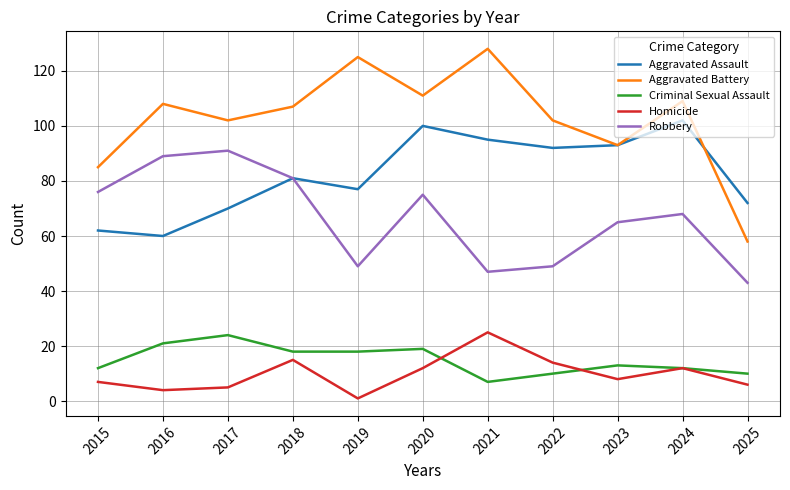

Which series has the widest spread of values?

Aggravated Battery